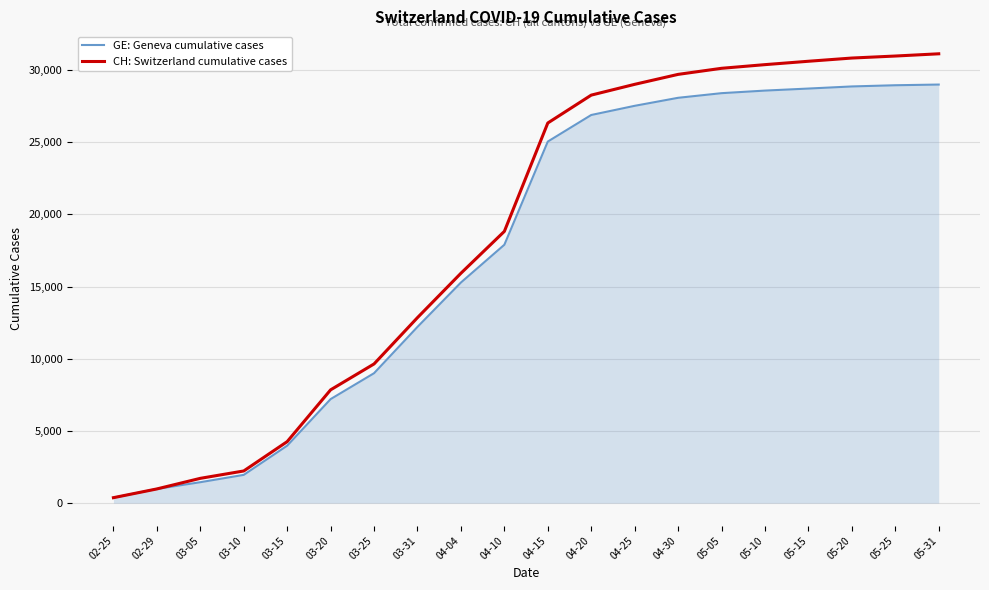

The GE: Geneva cumulative cases series shows 17196 at 05-05. True or false?

False